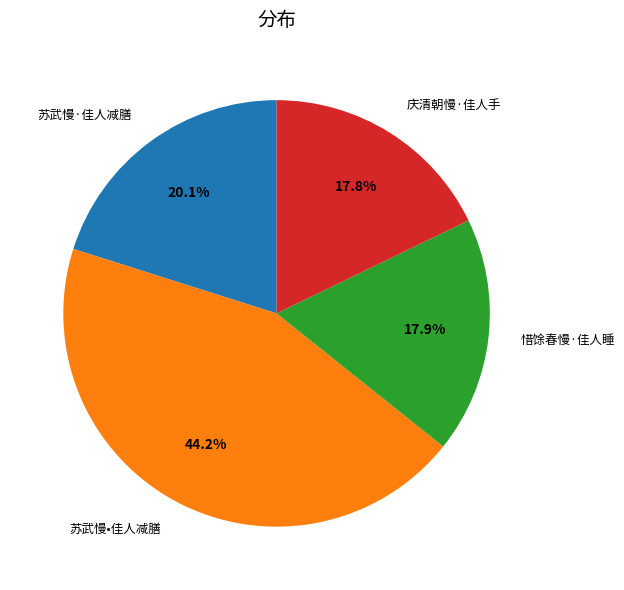

How much of the chart is everything except 苏武慢•佳人减膳?

55.8%